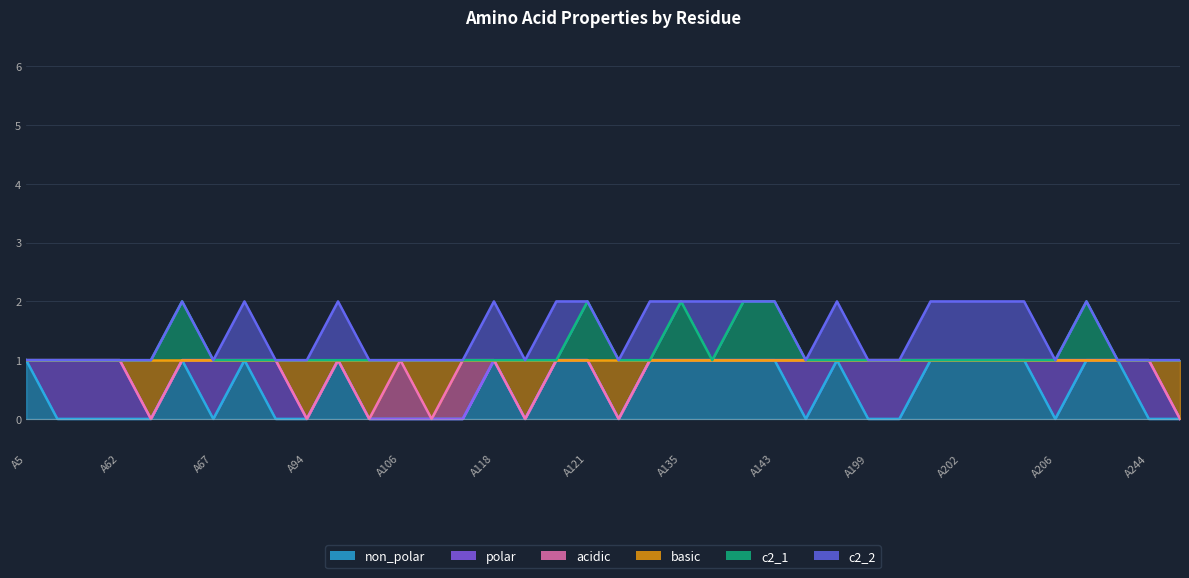

At which label does basic reach its minimum?

A64